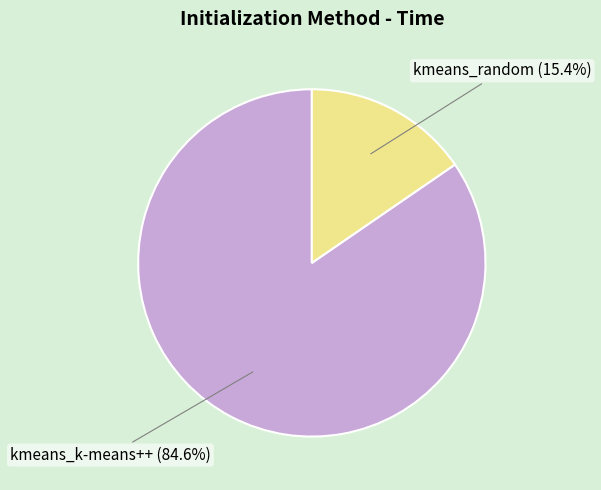

What is the largest slice in the pie chart?

kmeans_k-means++